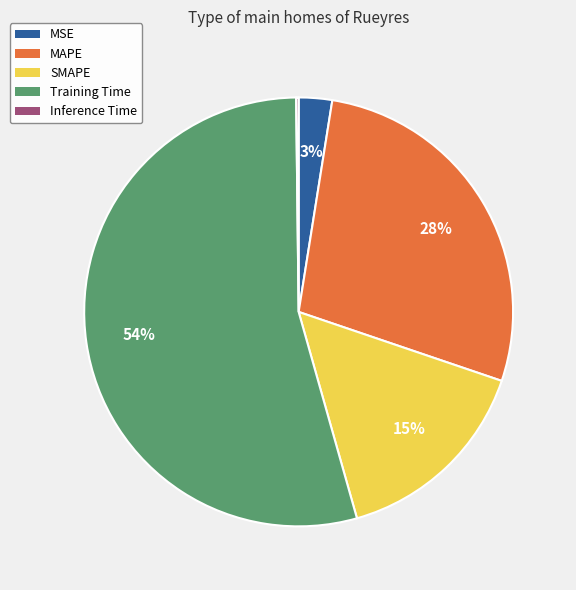

To the nearest percent, what is the difference between the largest and smallest slice percentages?

54%